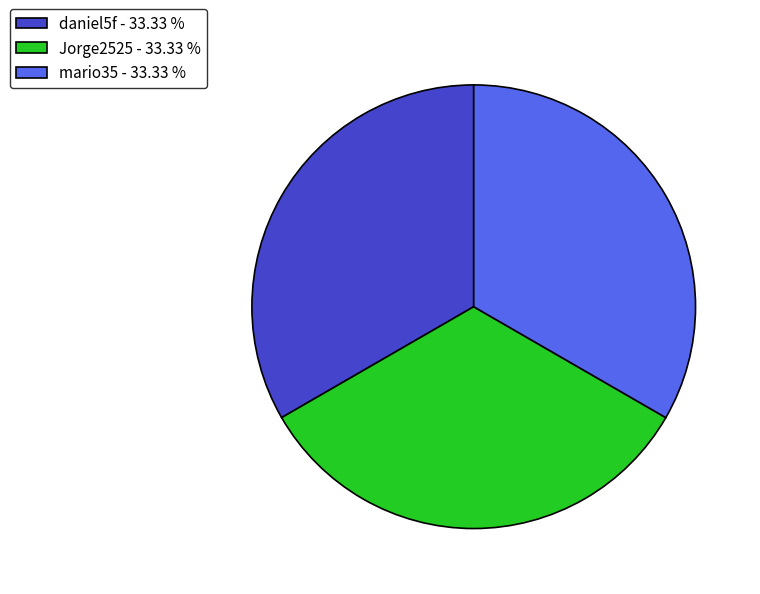

Is the sum of Jorge2525 - 33.33 % and daniel5f - 33.33 % greater than half?

Yes